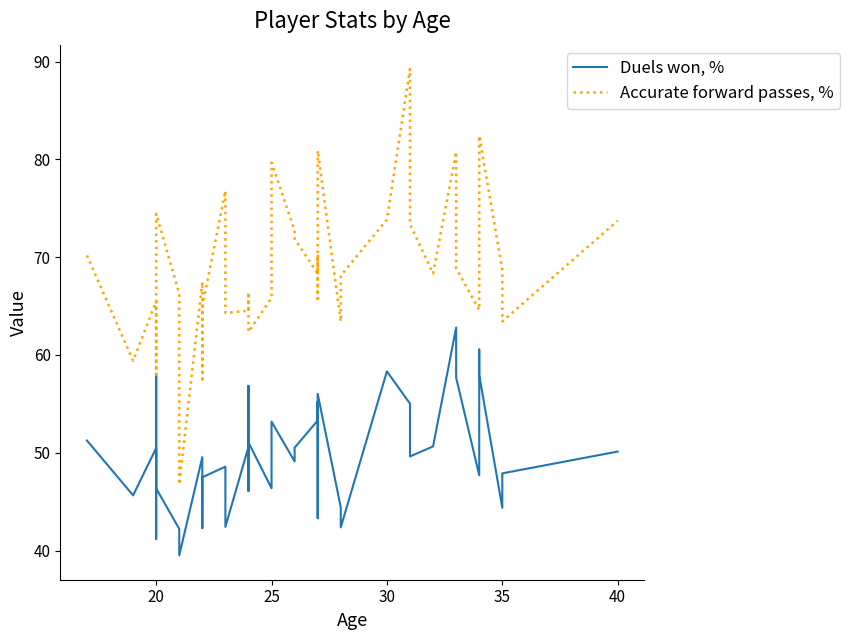

What is the approximate value of Duels won, % at 20?

49.1